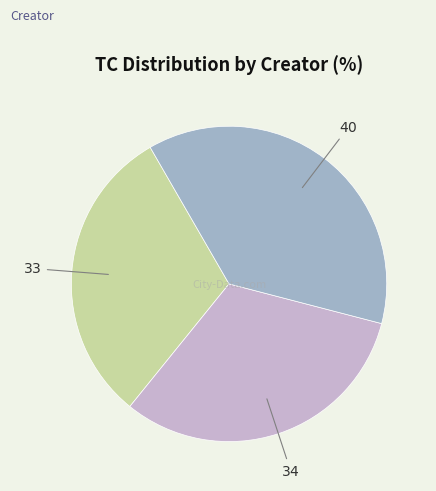

Count the number of slices in the pie.

3